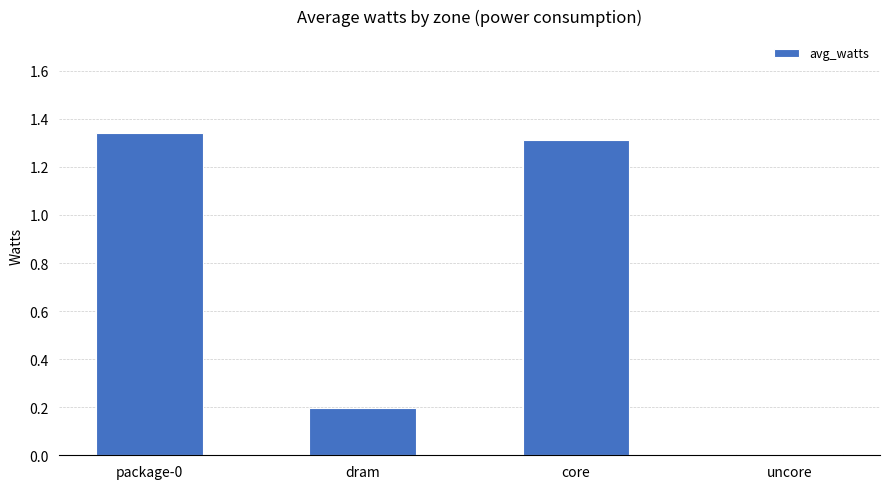

What is the change in value from dram to core?

+1.1